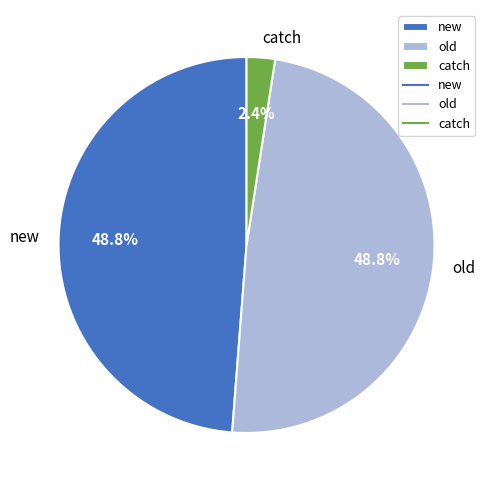

True or false: new accounts for 49% of the total.

True